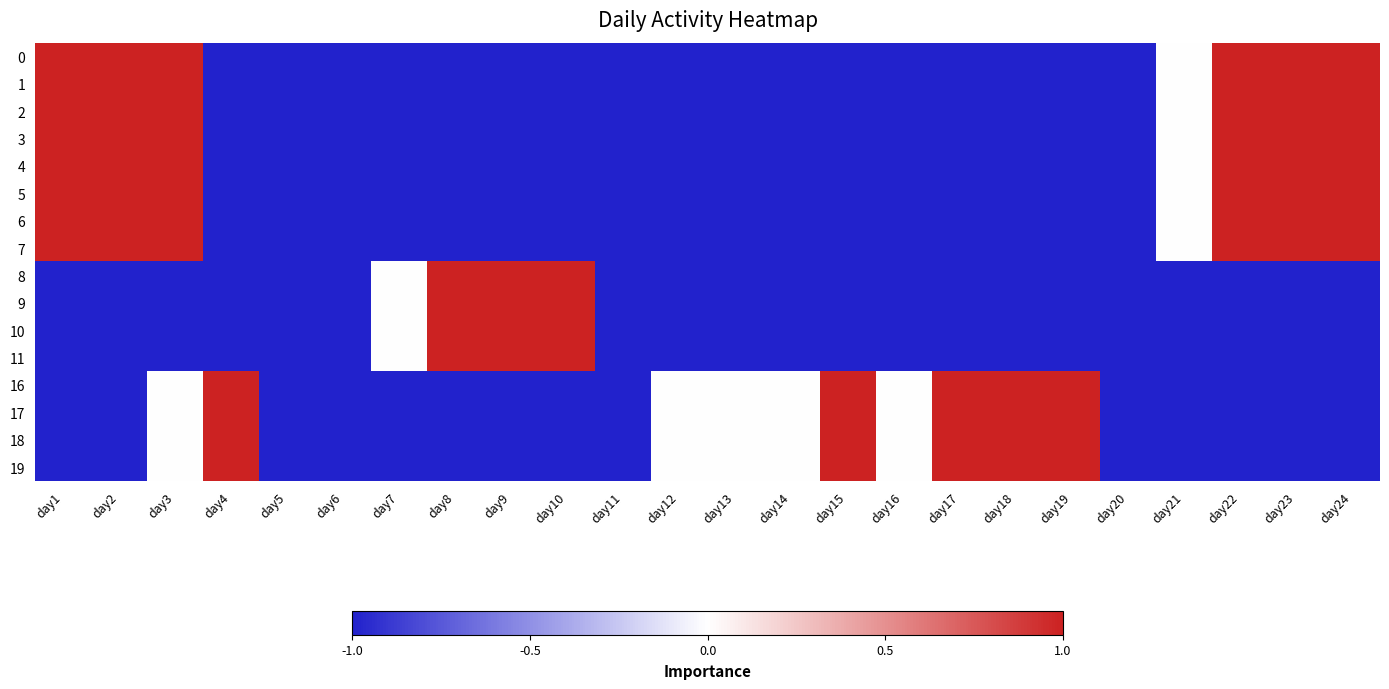

What is the maximum value shown in the chart?

1